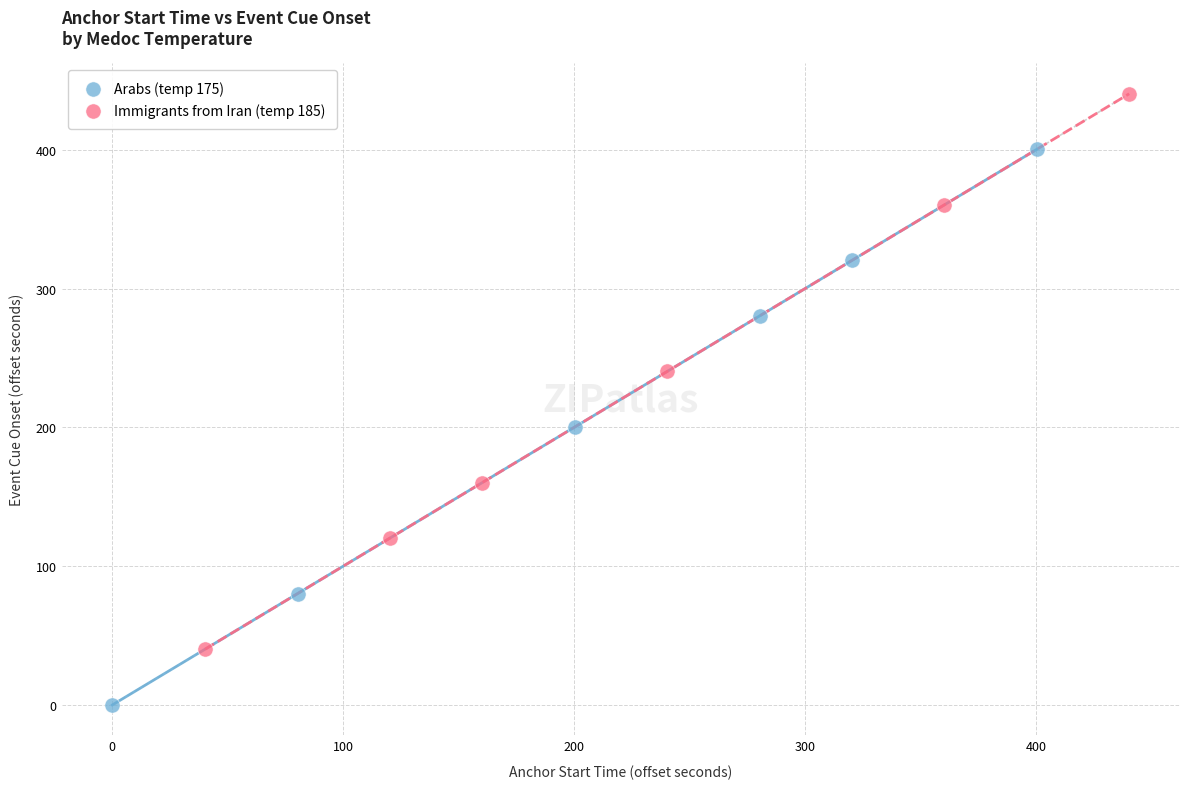

Which series has the widest spread of Y values?

Arabs (temp 175)